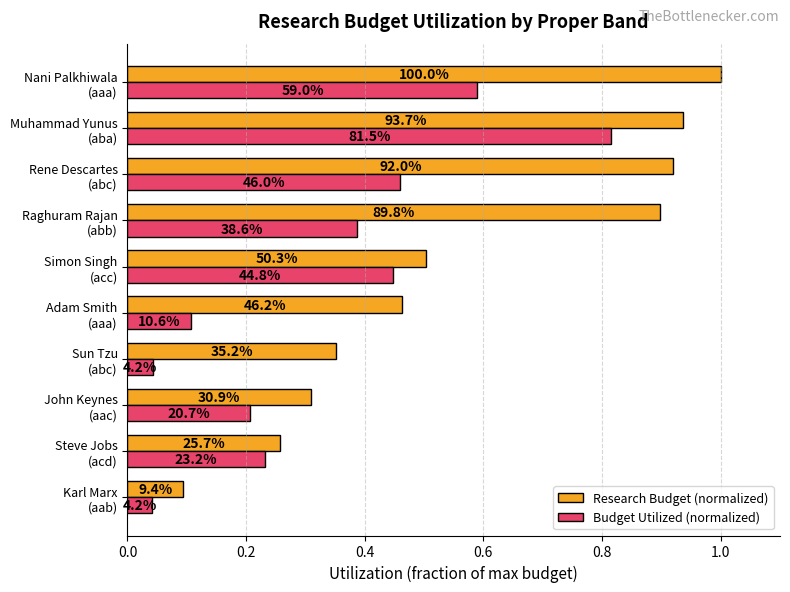

What are all the series names shown in the legend?

Research Budget (normalized), Budget Utilized (normalized)